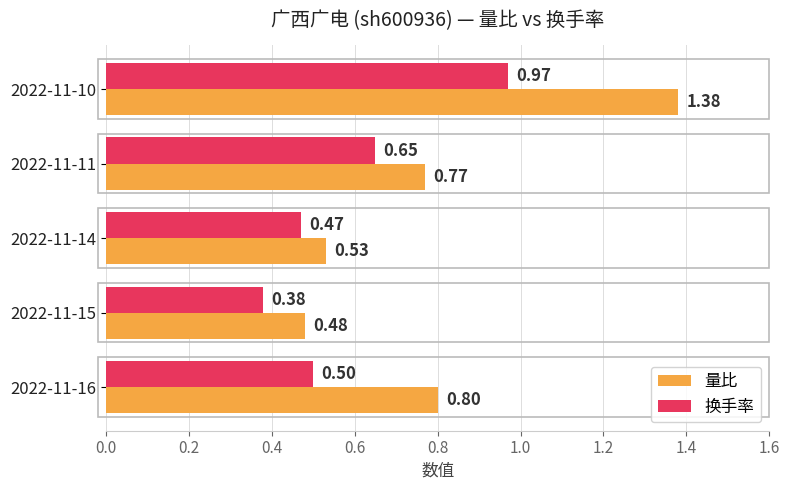

Between 2022-11-14 and 2022-11-10, which series saw the biggest shift?

量比